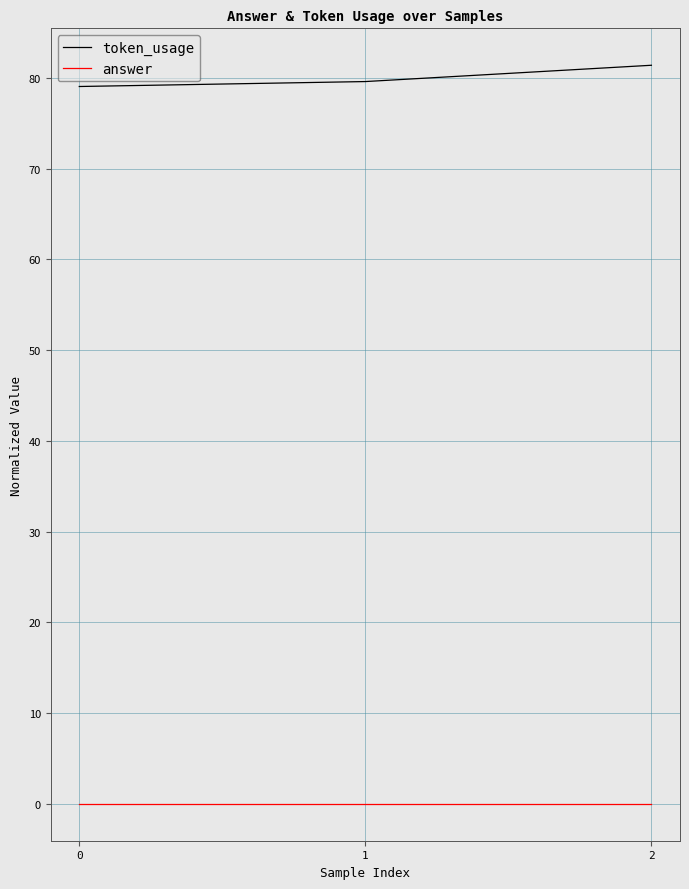

What is the maximum value shown in the chart?

81.4